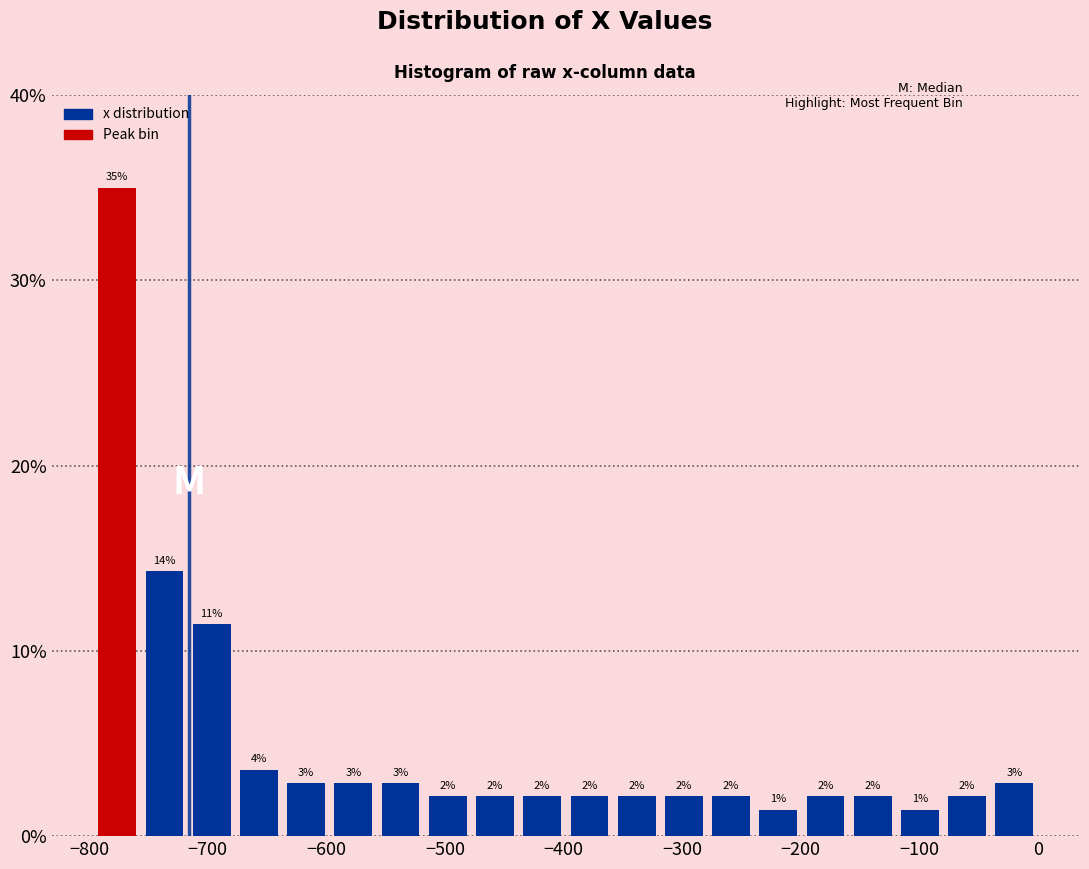

Read against the x-axis, roughly where is the centre of the tallest bar?

-780